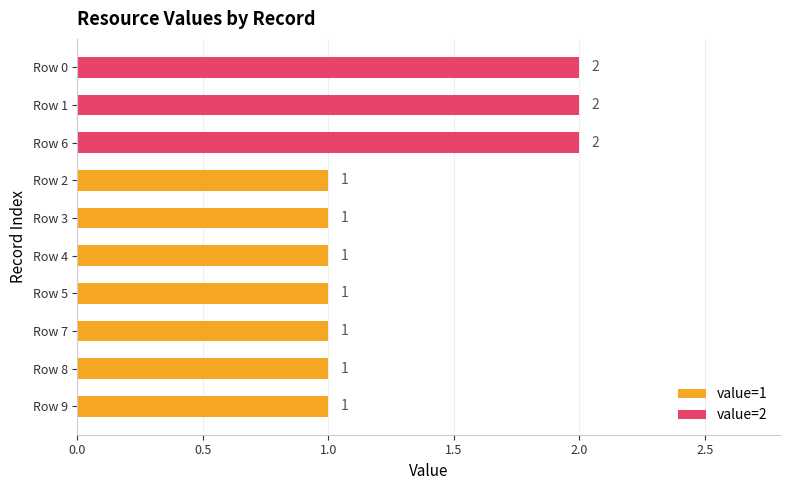

What is the greatest value displayed?

2